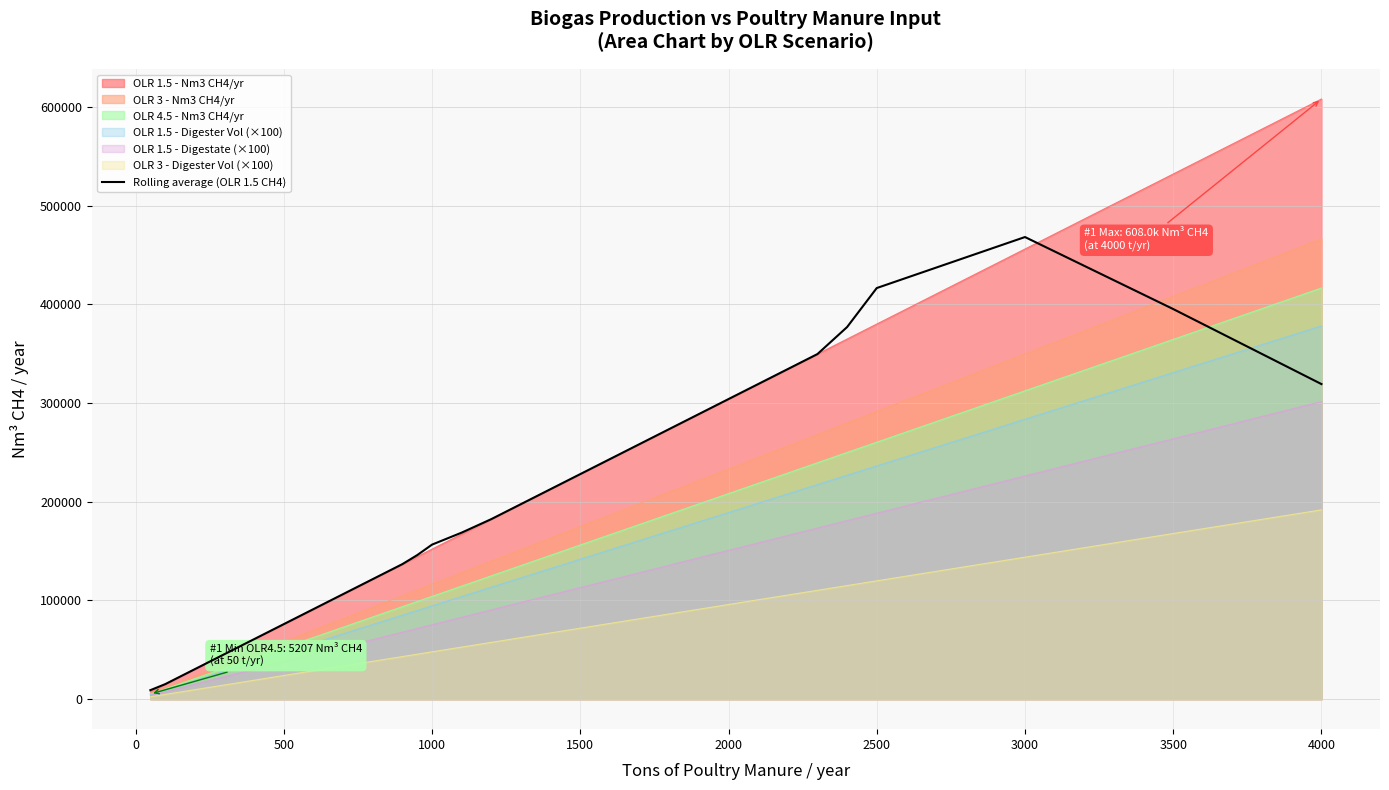

Count the number of data series in this chart.

7